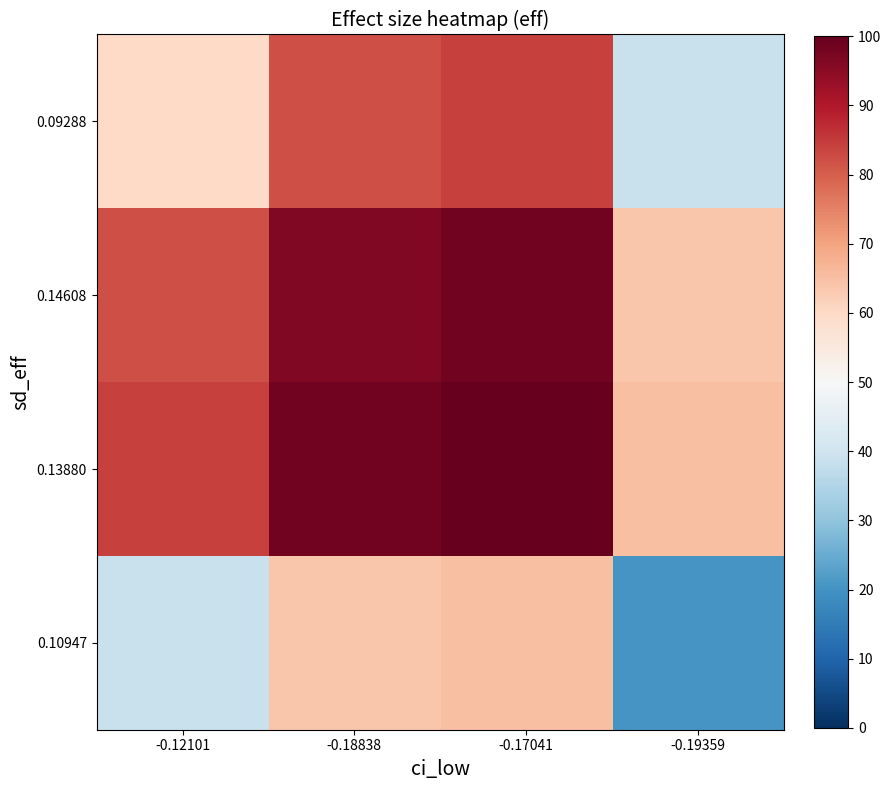

How many data points does each series have?

4